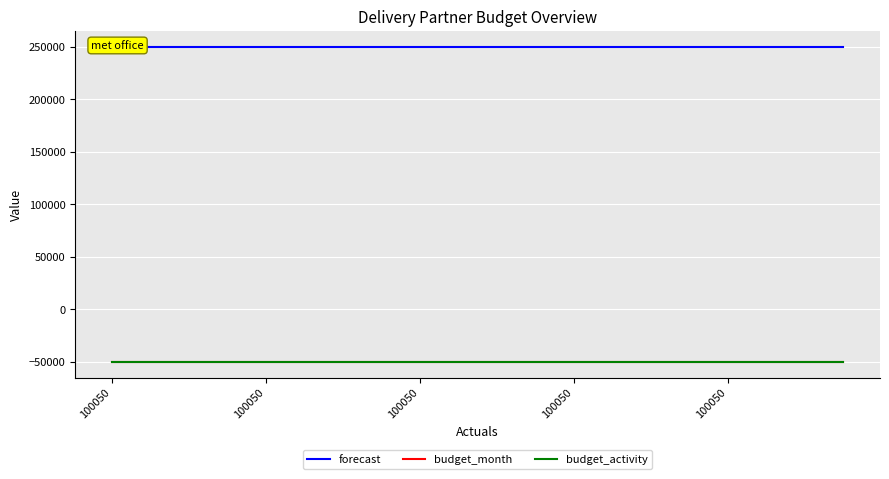

Is this an area chart (filled region under the line)?

No